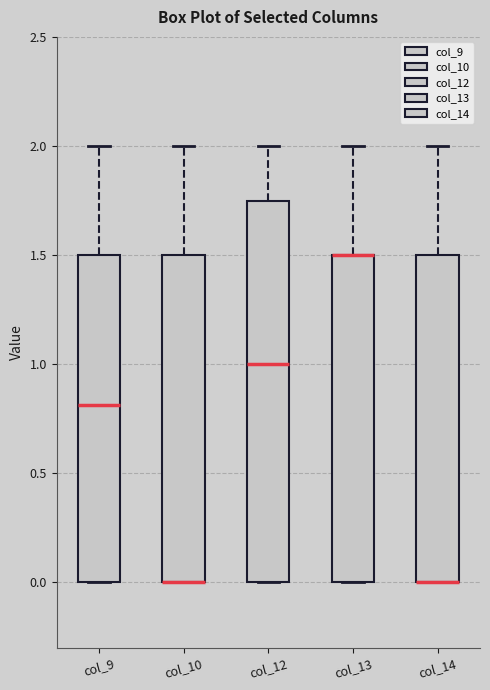

Reading left to right, read every box against the y-axis: the position of its median line, the range the box covers, and the ends of its whiskers. The values are not printed on the chart, so give them approximately, as read against the axis.

col_9: median 0.80, box 0.00 to 1.50, whiskers 0.00 to 2.00
col_10: median 0.00 (drawn on the box's lower edge), box 0.00 to 1.50, whiskers 0.00 to 2.00
col_12: median 1.00, box 0.00 to 1.75, whiskers 0.00 to 2.00
col_13: median 1.50 (drawn on the box's upper edge), box 0.00 to 1.50, whiskers 0.00 to 2.00
col_14: median 0.00 (drawn on the box's lower edge), box 0.00 to 1.50, whiskers 0.00 to 2.00